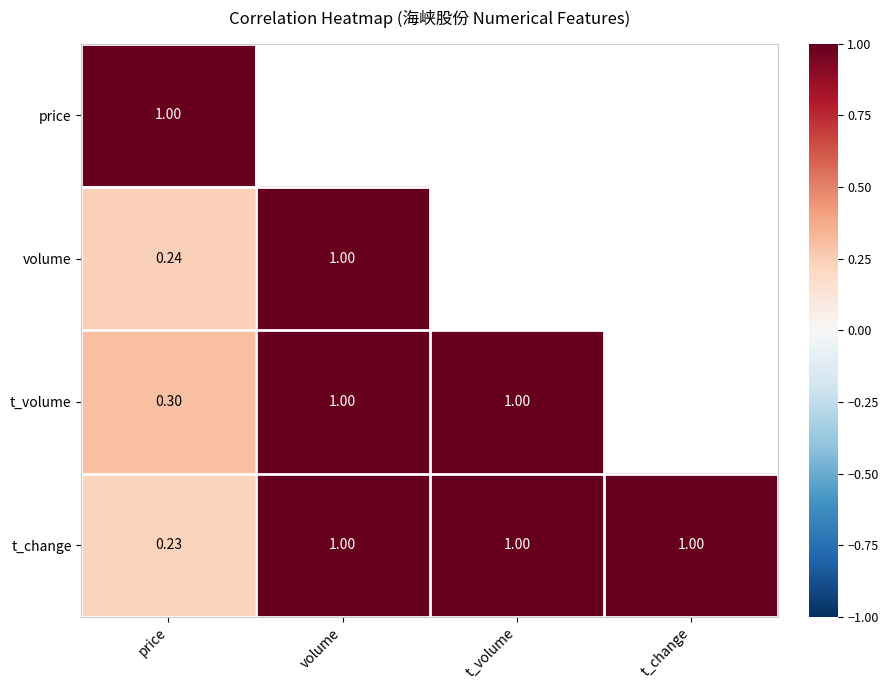

Which category has the lowest value in the t_change series?

price